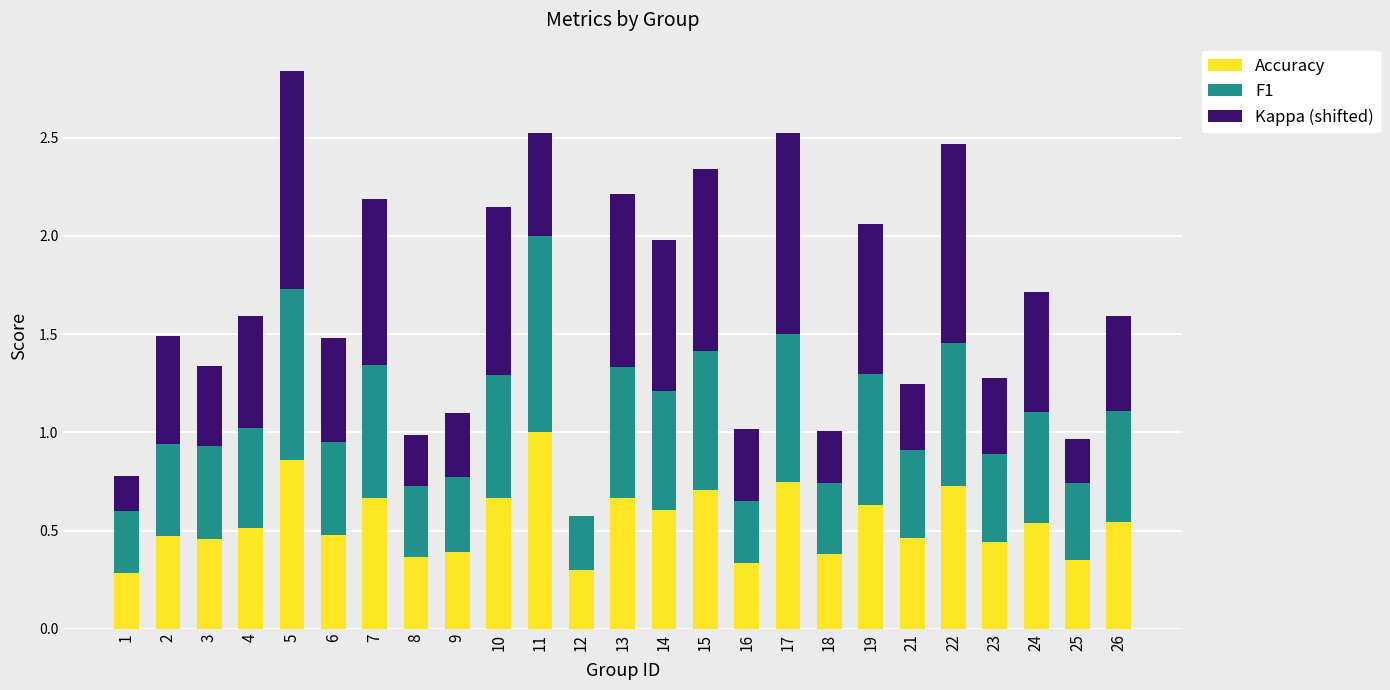

What are all the series names shown in the legend?

Accuracy, F1, Kappa (shifted)